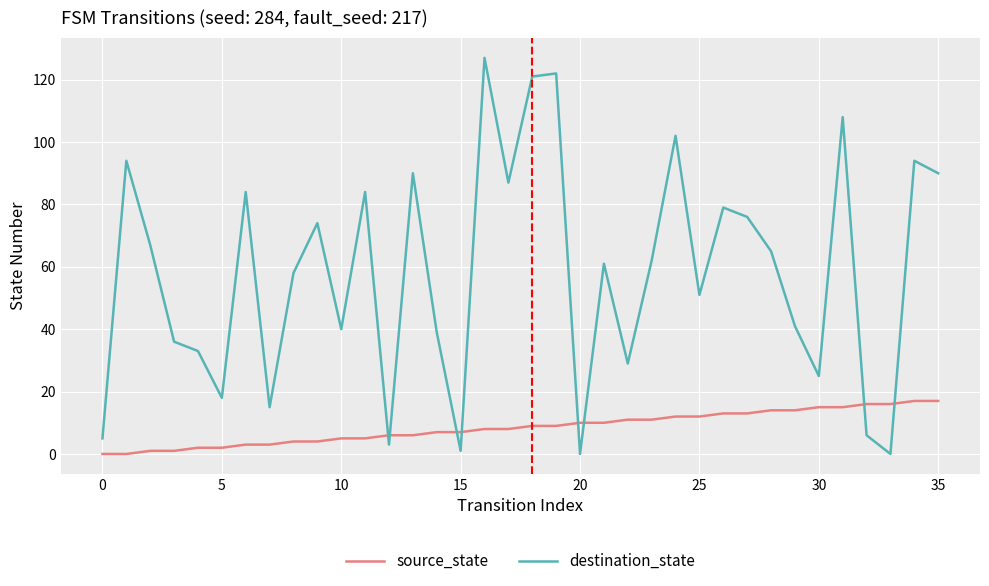

Which series has the largest range (max minus min)?

destination_state